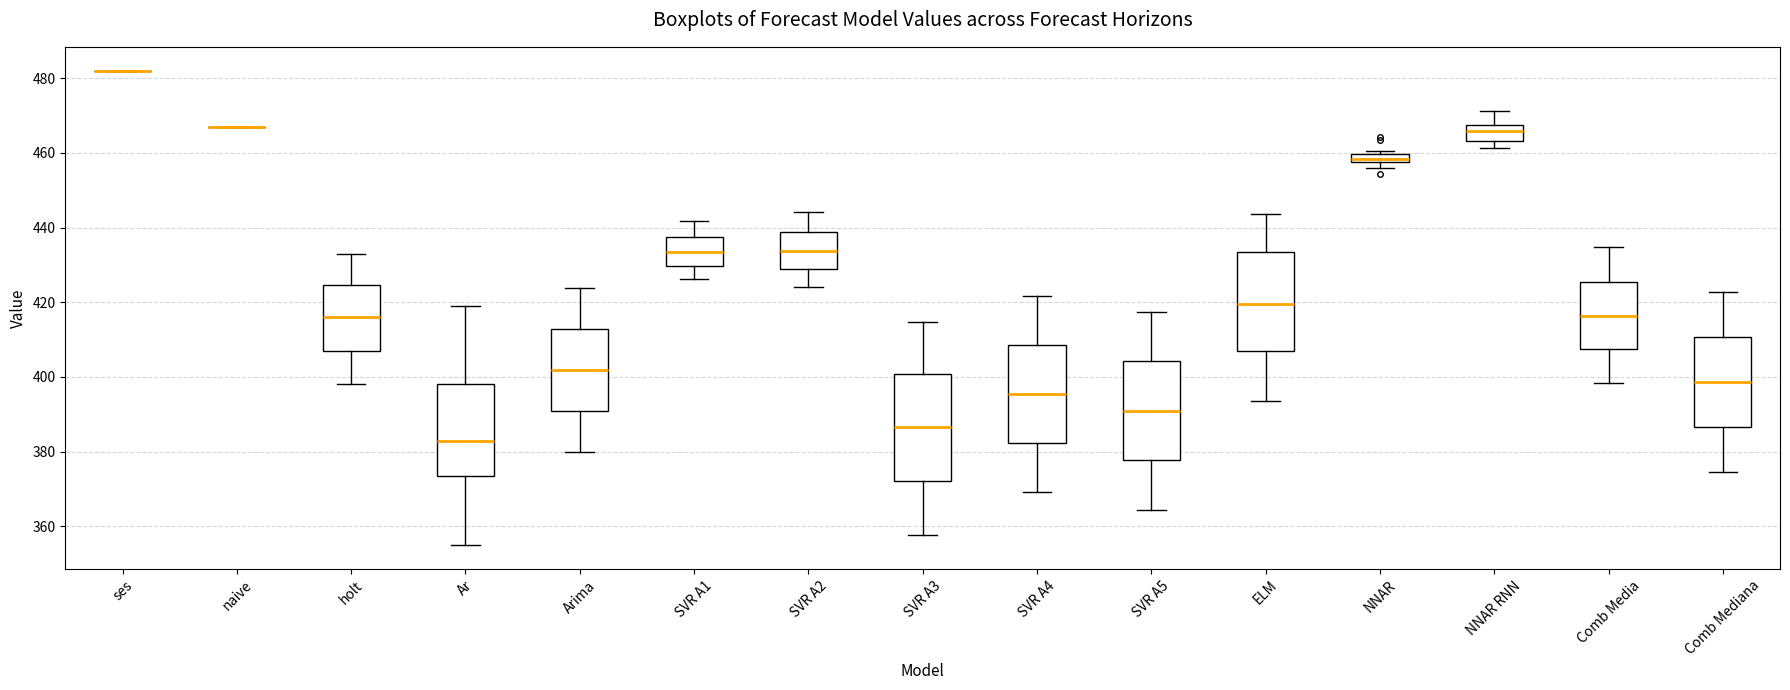

Where is the upper edge of the box for SVR A3 on the y-axis? The values are not printed on the chart, so give them approximately, as read against the axis.

400